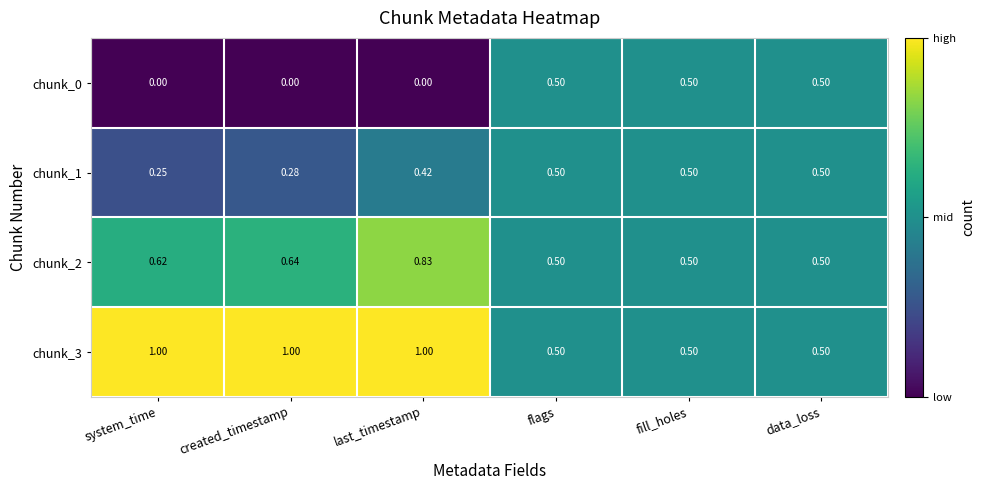

At which category is the sum across all series the highest?

last_timestamp